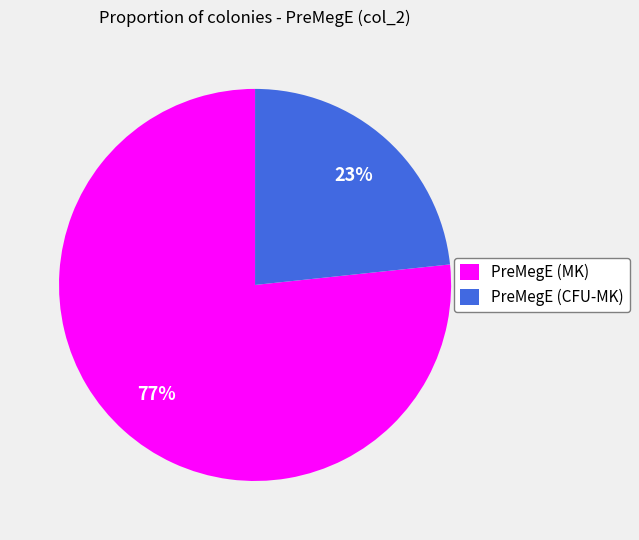

What percentage is the PreMegE (CFU-MK) slice, to the nearest percent?

23%